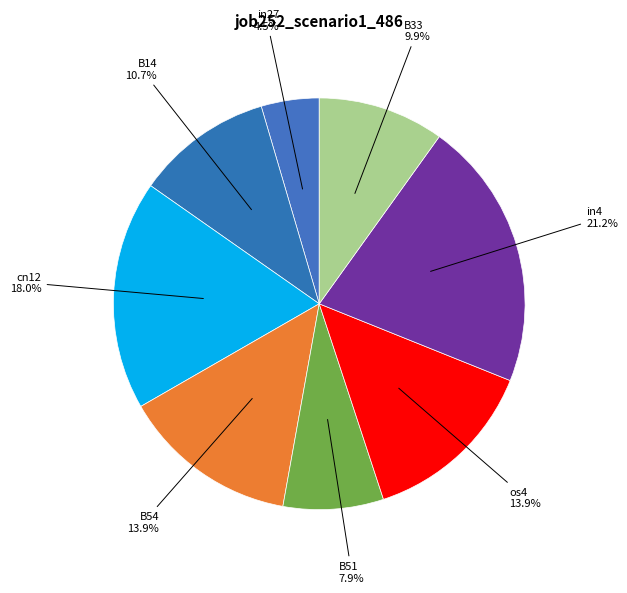

Count the number of slices in the pie.

8